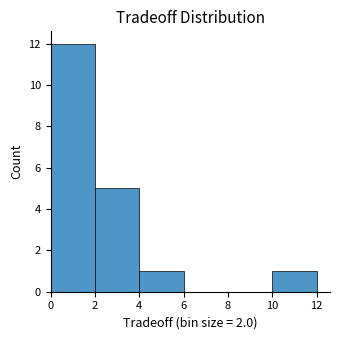

What is the height of the bar covering 10 to 12 on the x-axis? The values are not printed on the chart, so give them approximately, as read against the axis.

1